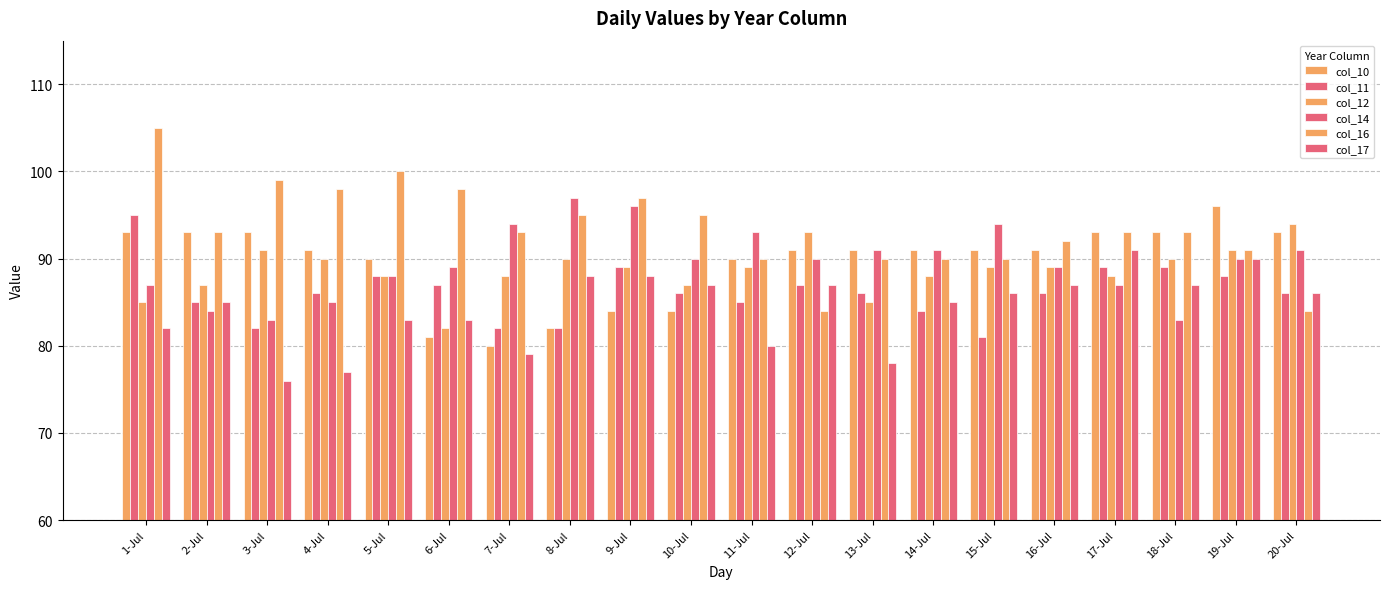

How many series are shown in this chart?

6